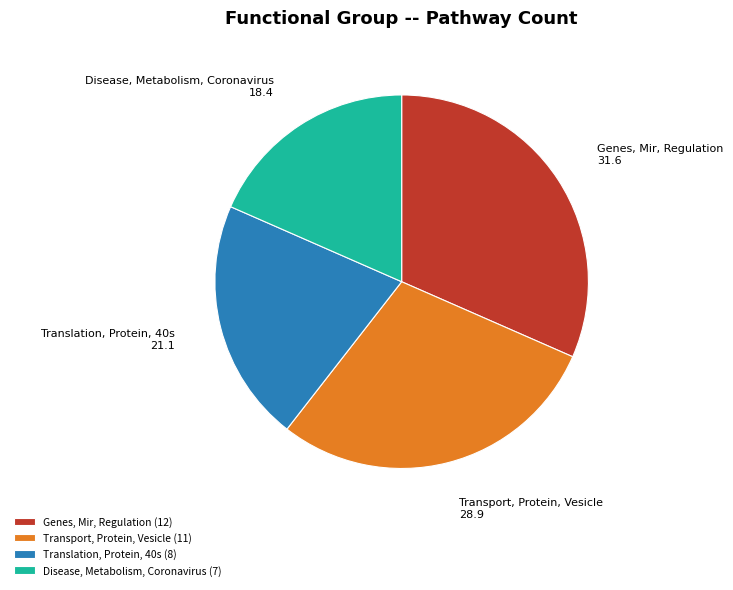

Rank the categories by value from lowest to highest.

Disease, Metabolism, Coronavirus, Translation, Protein, 40s, Transport, Protein, Vesicle, Genes, Mir, Regulation